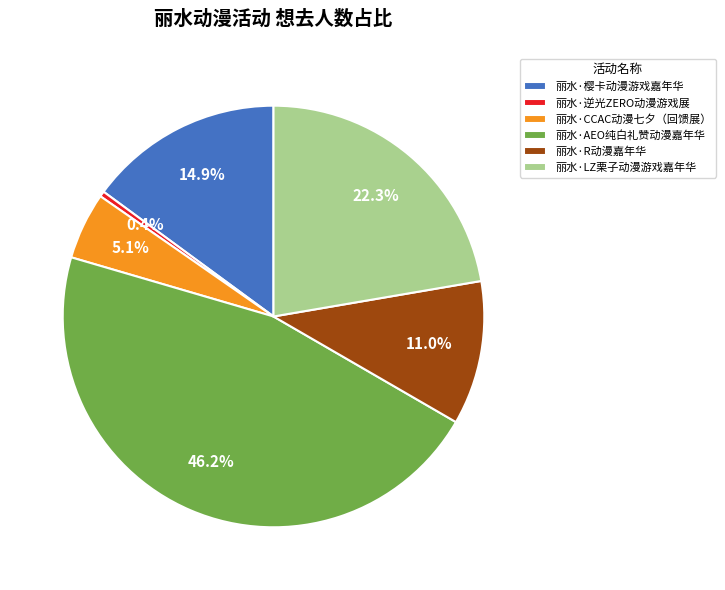

Rank the categories by value from highest to lowest.

丽水·AEO纯白礼赞动漫嘉年华, 丽水·LZ栗子动漫游戏嘉年华, 丽水·樱卡动漫游戏嘉年华, 丽水·R动漫嘉年华, 丽水·CCAC动漫七夕（回馈展）, 丽水·逆光ZERO动漫游戏展